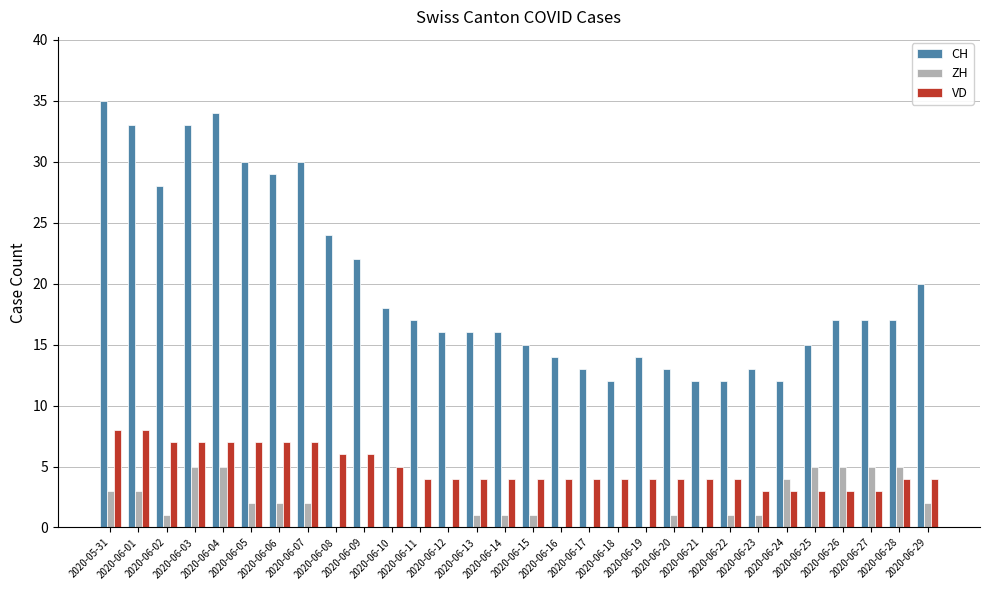

Which series has the largest total across all categories?

CH